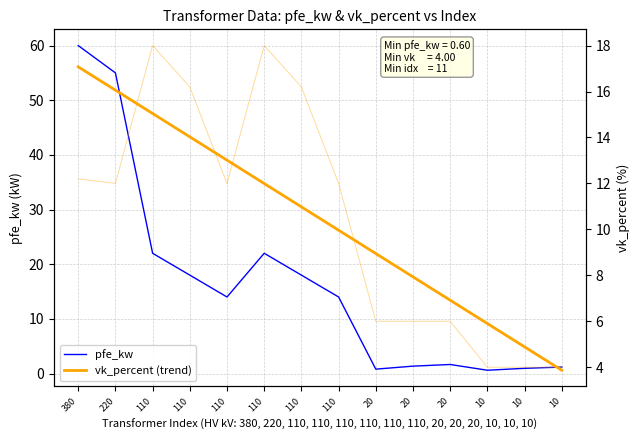

Reading left to right, list all the values displayed in this chart.

pfe_kw: 60.0	55.0	22.0	18.0	14.0	22.0	18.0	14.0	0.8	1.4	1.6	0.6	0.9	1.2
vk_percent (trend): 17.1	16.1	15.0	14.0	13.0	12.0	11.0	10.0	8.9	7.9	6.9	5.9	4.9	3.9